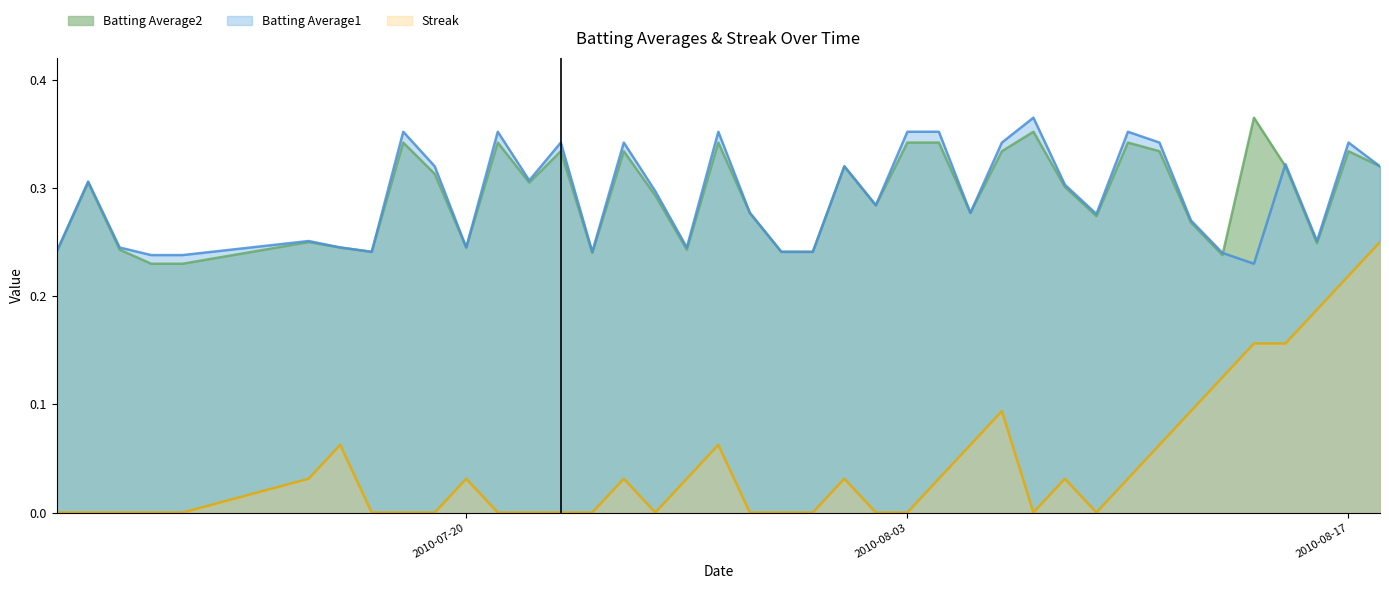

What is the difference between the maximum and second lowest values in the Batting Average2 series?

0.1